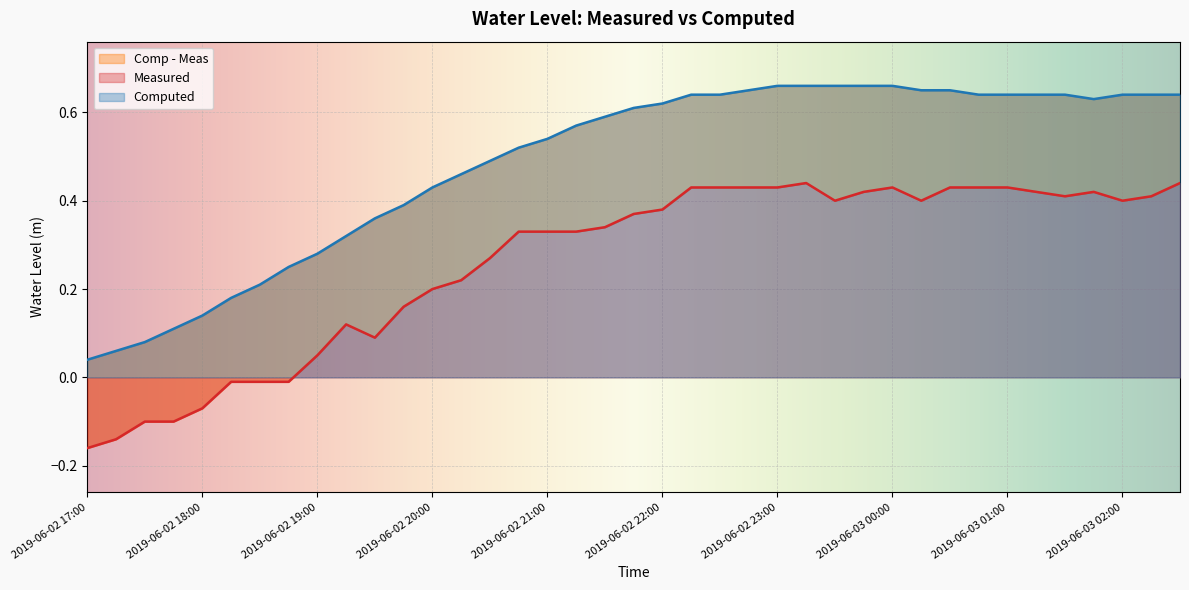

How many values in the Measured series exceed 0?

31